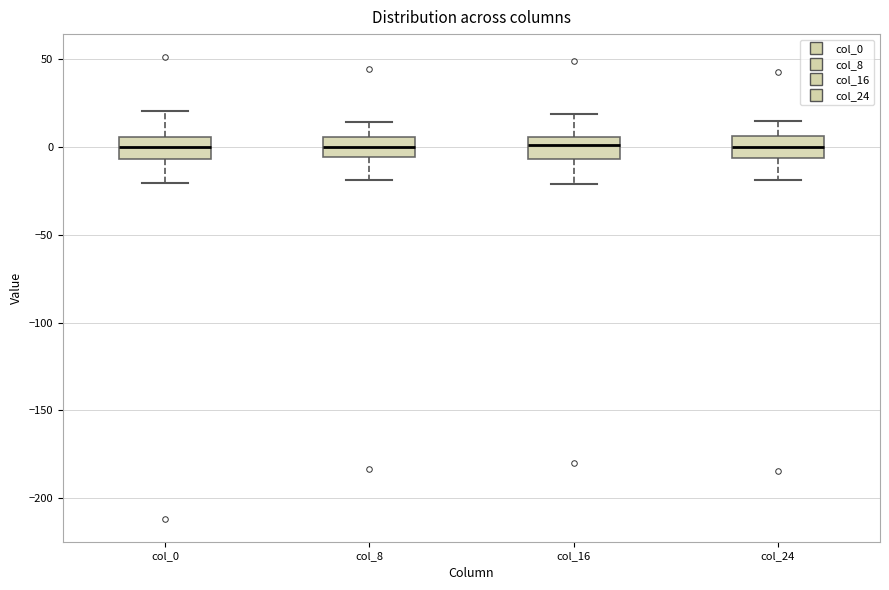

Reading left to right, read every box against the y-axis: the position of its median line, the range the box covers, and the ends of its whiskers. The values are not printed on the chart, so give them approximately, as read against the axis.

col_0: median 0, box -5 to 5, whiskers -20 to 20
col_8: median 0, box -5 to 5, whiskers -20 to 15
col_16: median 0, box -5 to 5, whiskers -20 to 20
col_24: median 0, box -5 to 5, whiskers -20 to 15